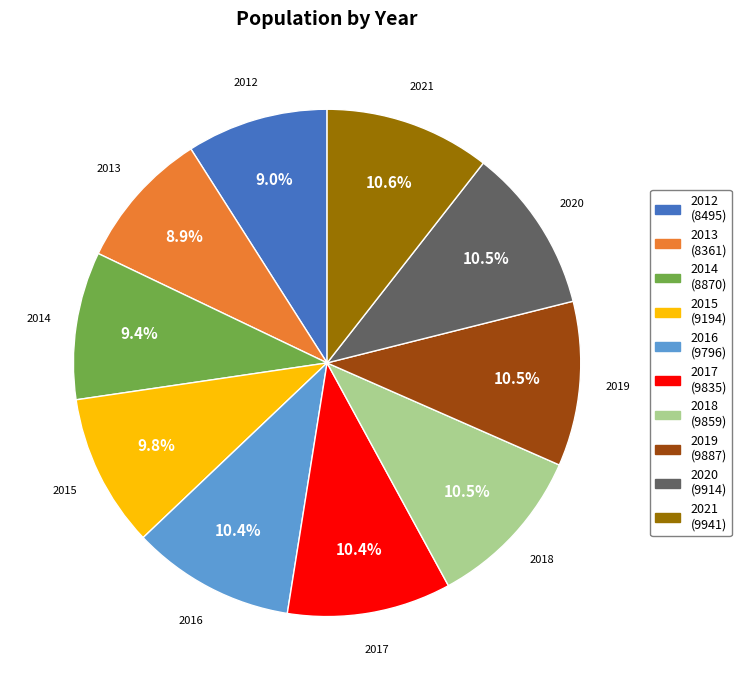

The 2013 slice represents 15% of the pie. True or false?

False